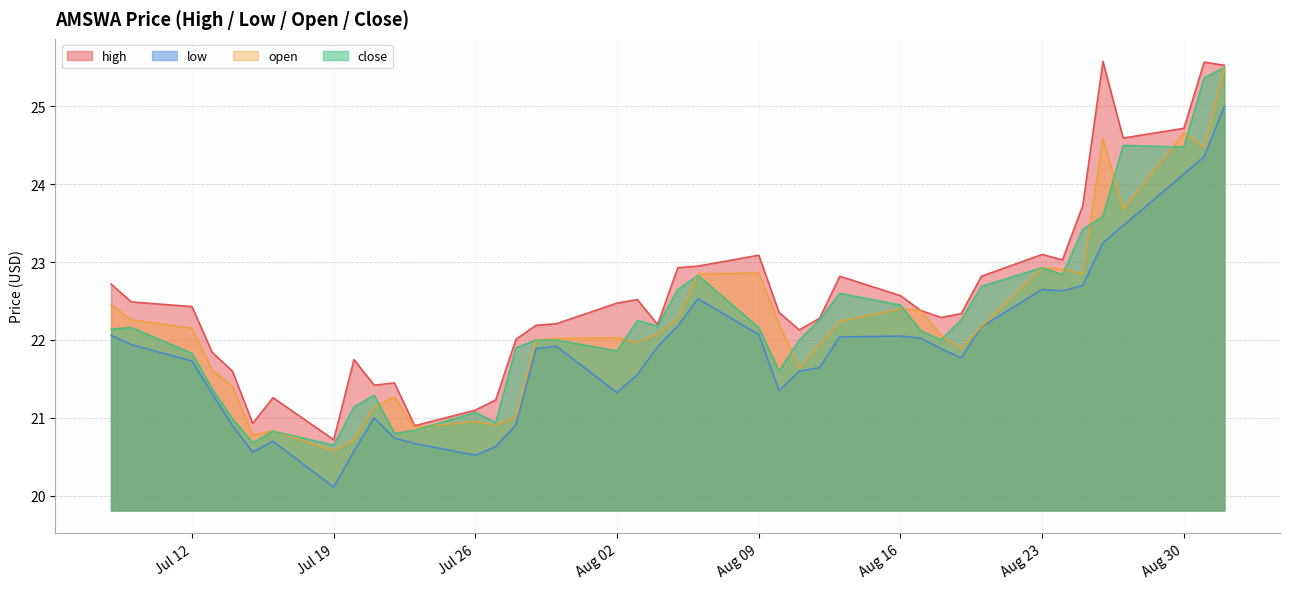

At which label is close closest to 23?

Aug 23